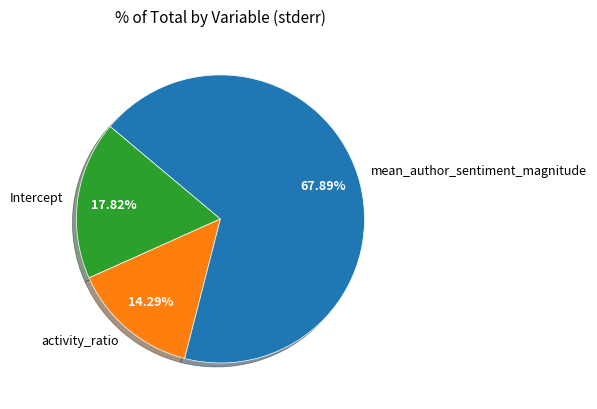

Between Intercept and activity_ratio, which is larger?

Intercept